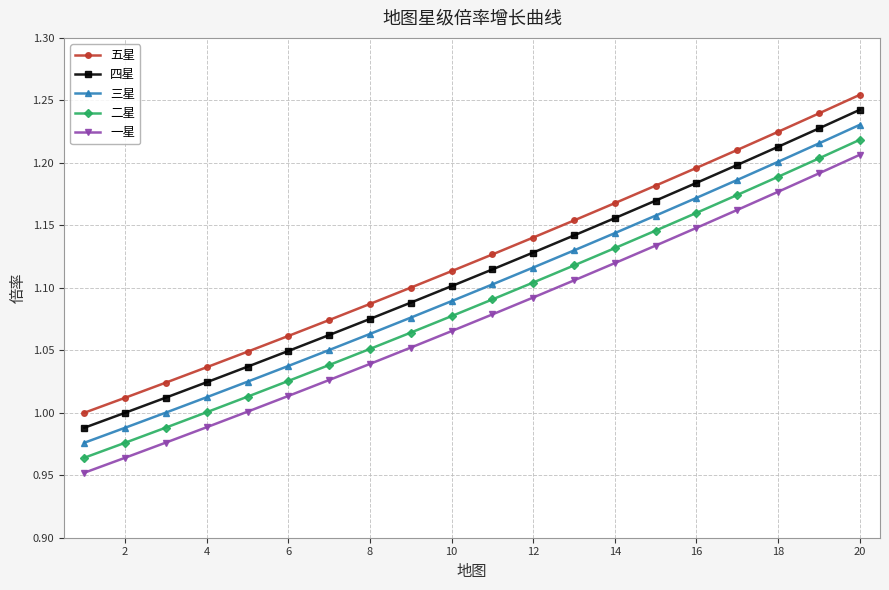

True or false: 五星 and 四星 cross at least once.

False